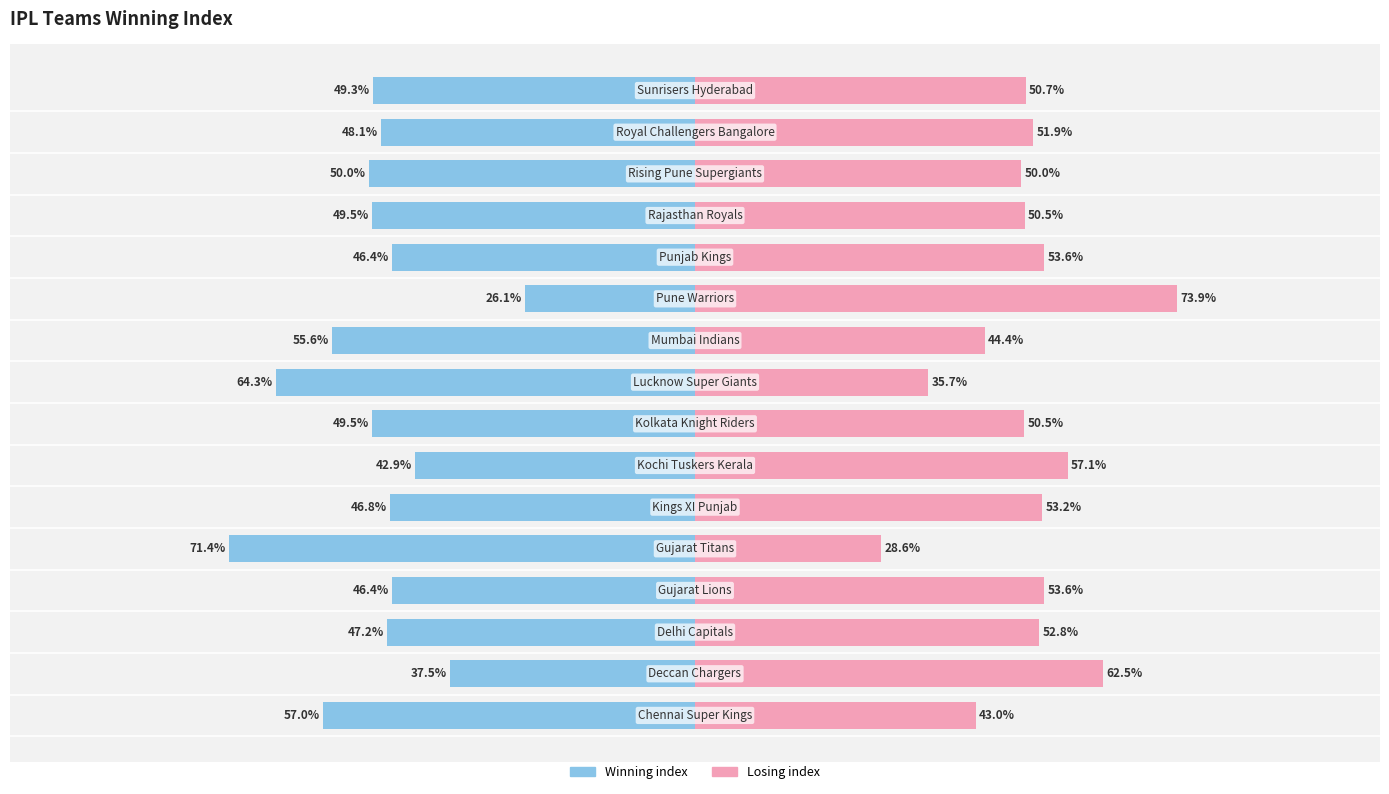

How many distinct data groups are displayed?

2